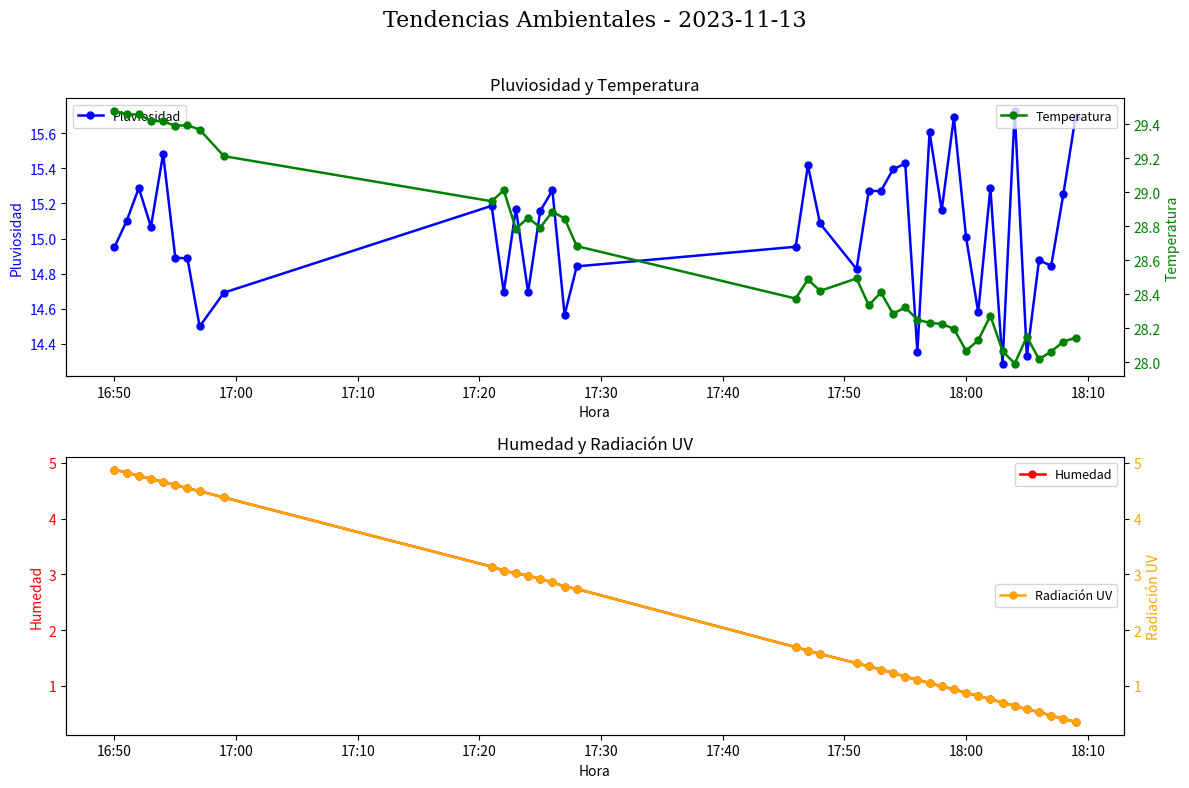

True or false: Radiación UV and Pluviosidad intersect in this chart.

False